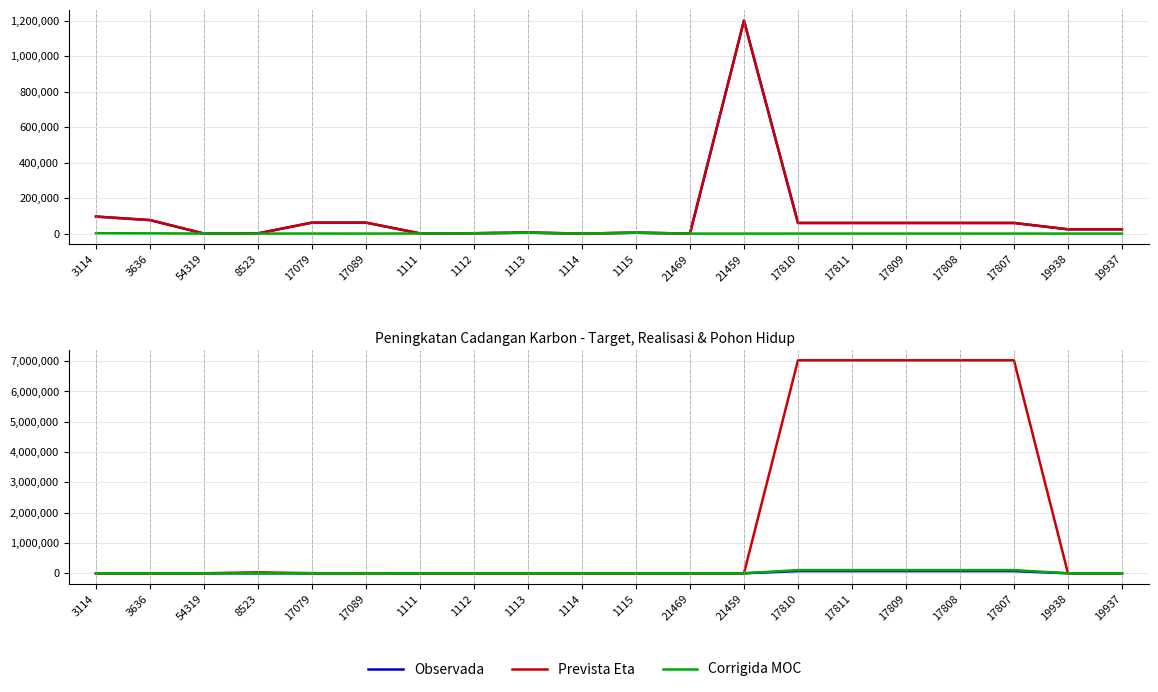

What is the difference between the second highest and second lowest values in the Corrigida MOC series?

104832.9